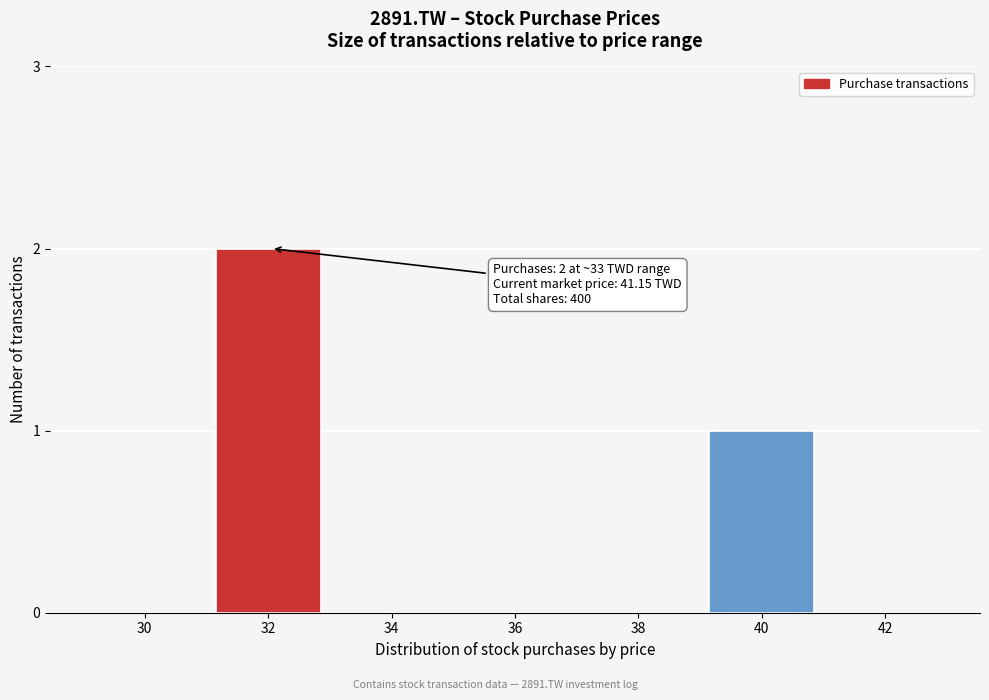

Reading right to left, transcribe all the data shown in this chart.

42=0	40=1	38=0	36=0	34=0	32=2	30=0